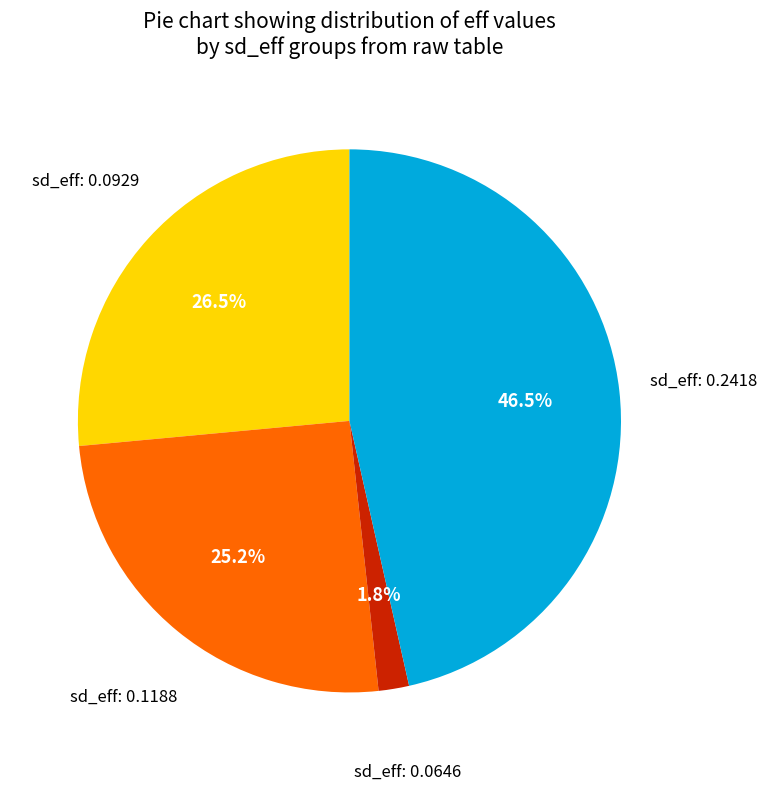

Is there a majority slice in this chart?

No